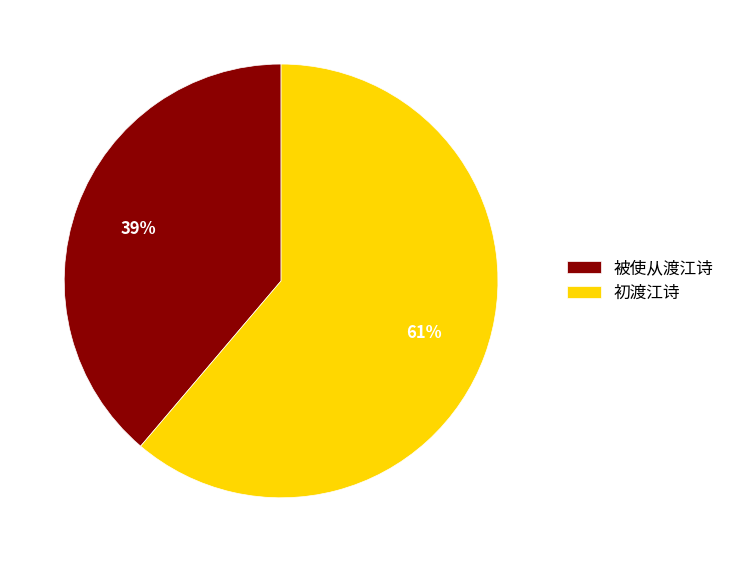

What is the ratio of the value at 初渡江诗 to the value at 被使从渡江诗?

1.6